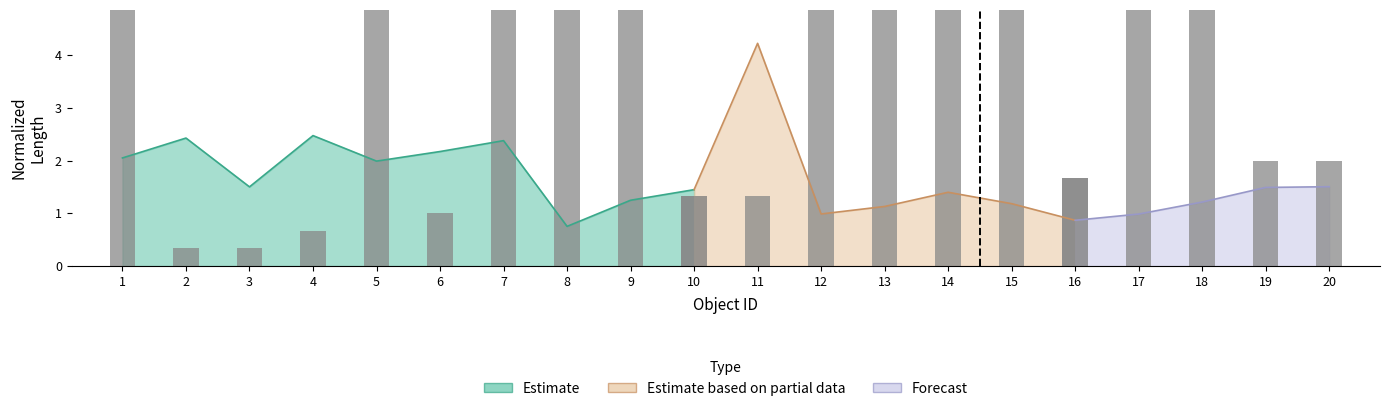

Are the bars grouped side by side (vs. stacked)?

No